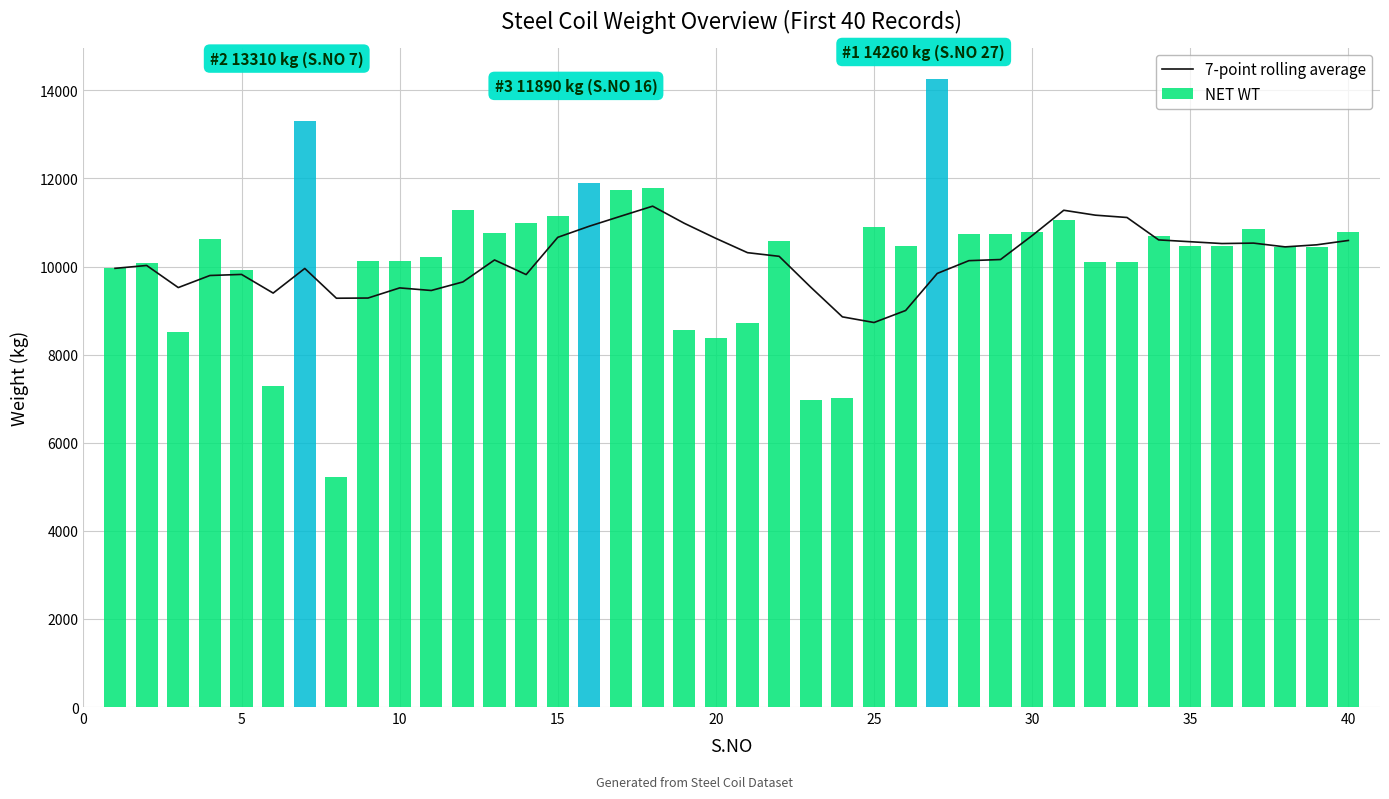

What is the difference between the maximum and minimum values in the NET WT series?

9030